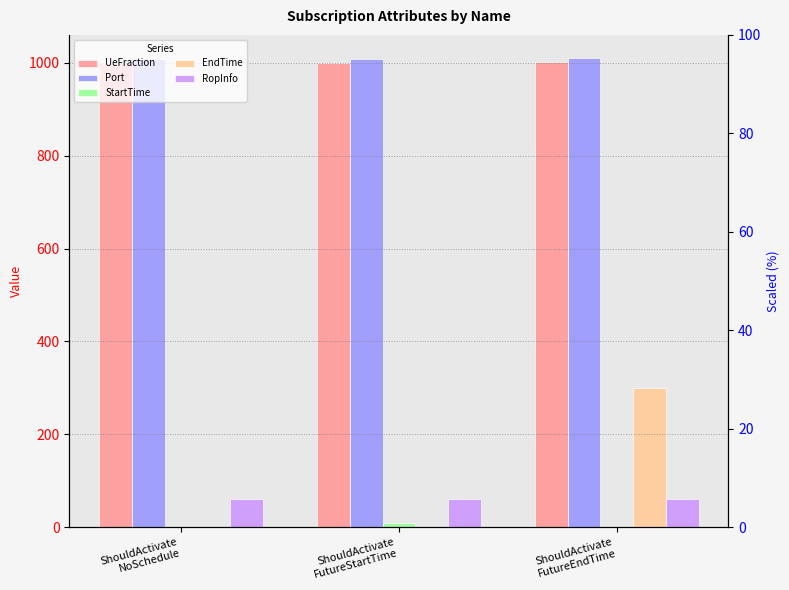

What is the sum of all Port values?

3027